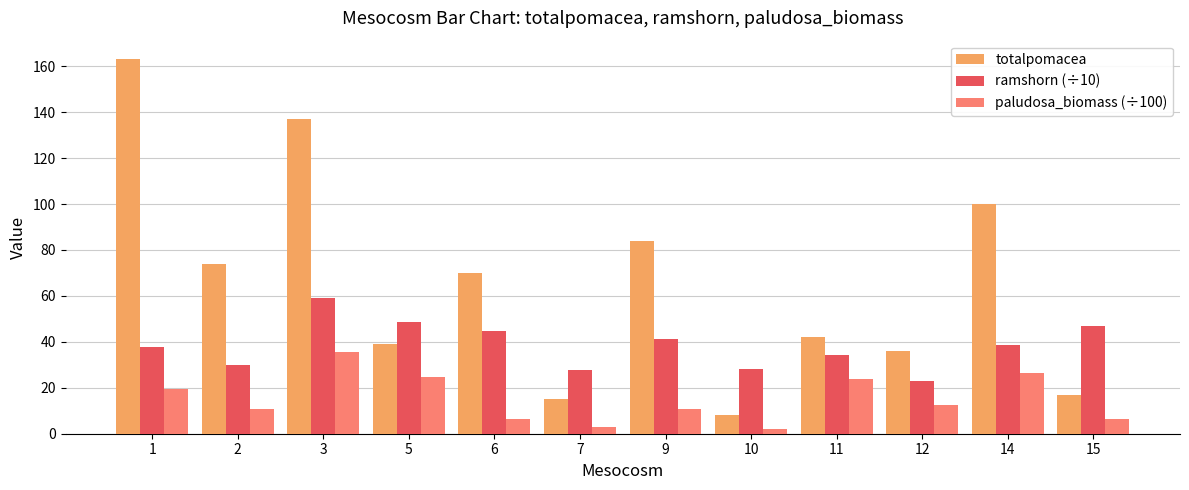

What is the difference between the paludosa_biomass (÷100) values at 7 and 9?

8.0